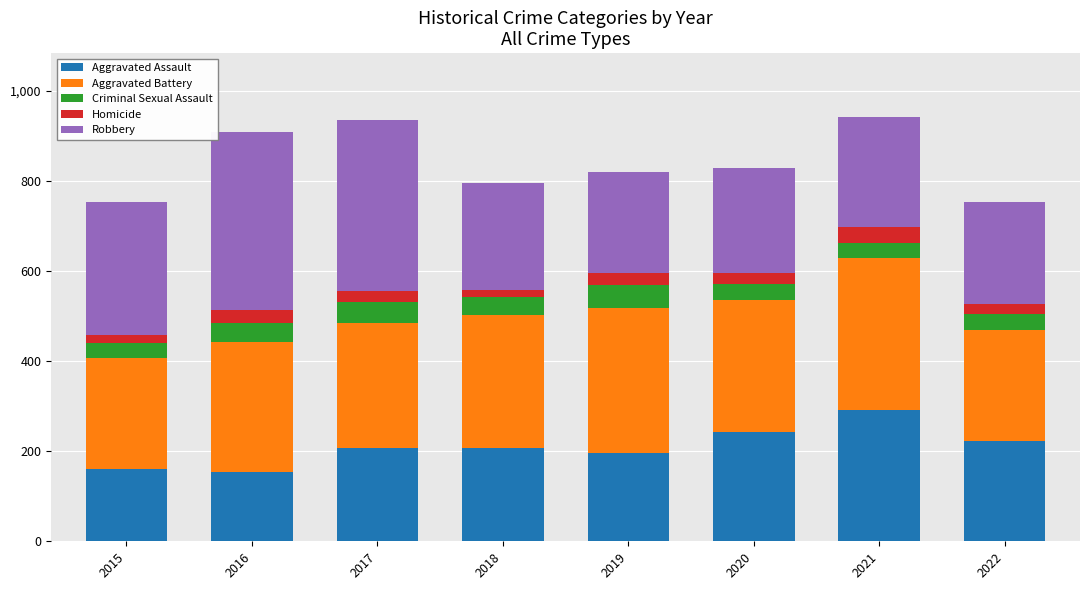

How many data points does each series have?

8